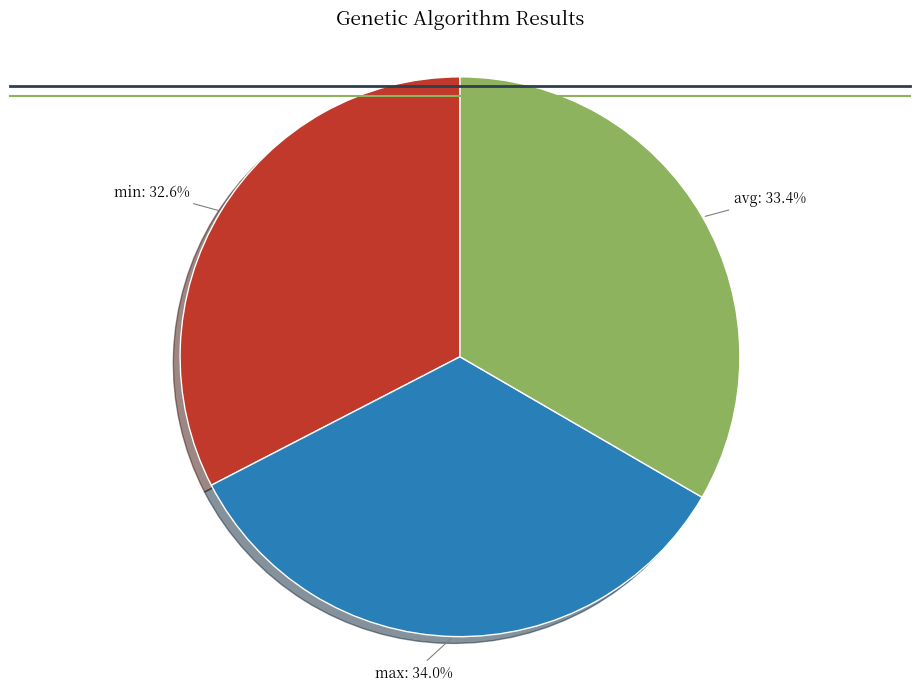

Which category has the biggest portion of the pie?

max